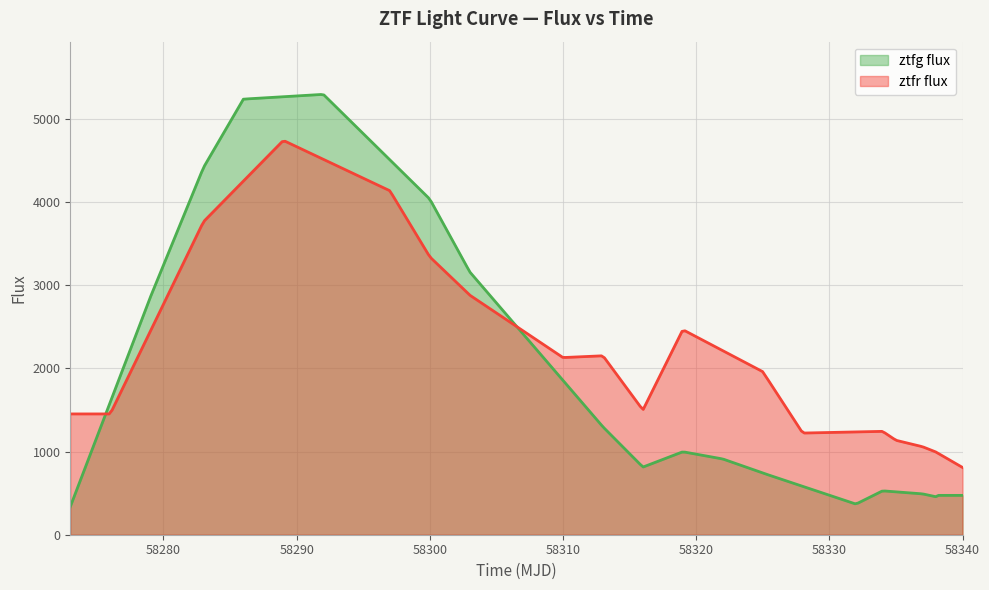

The value of ztfg flux at 11 is 1240.3. True or false?

False